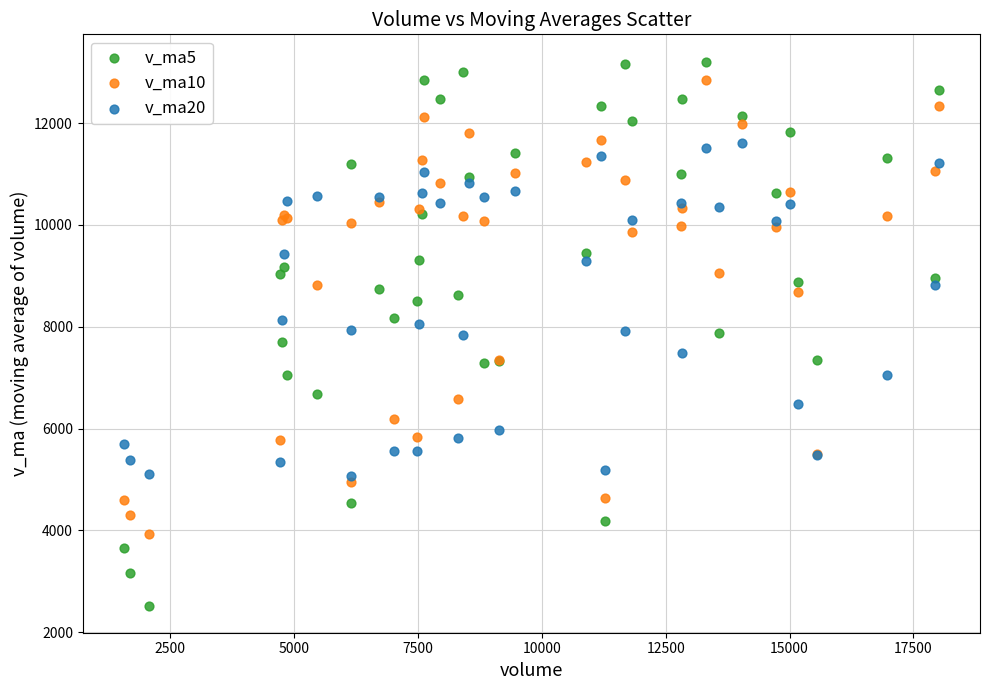

Which series has the widest spread of Y values?

v_ma5